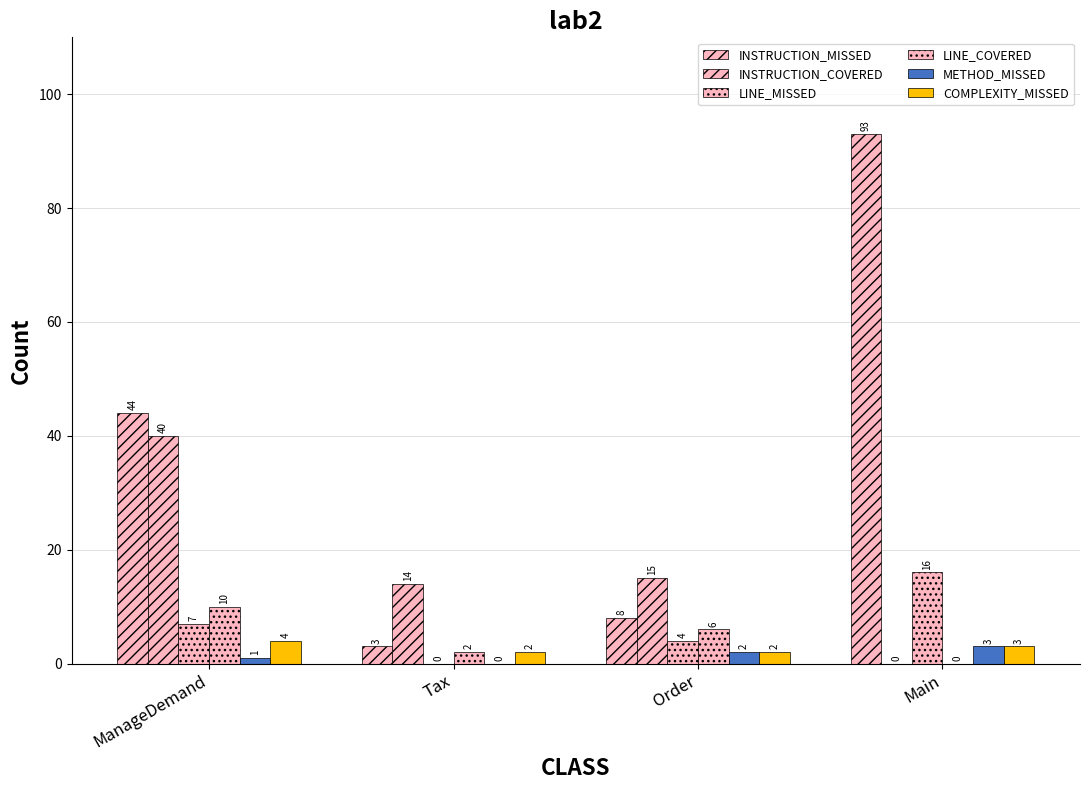

What is the difference between the maximum and minimum values in the LINE_COVERED series?

10